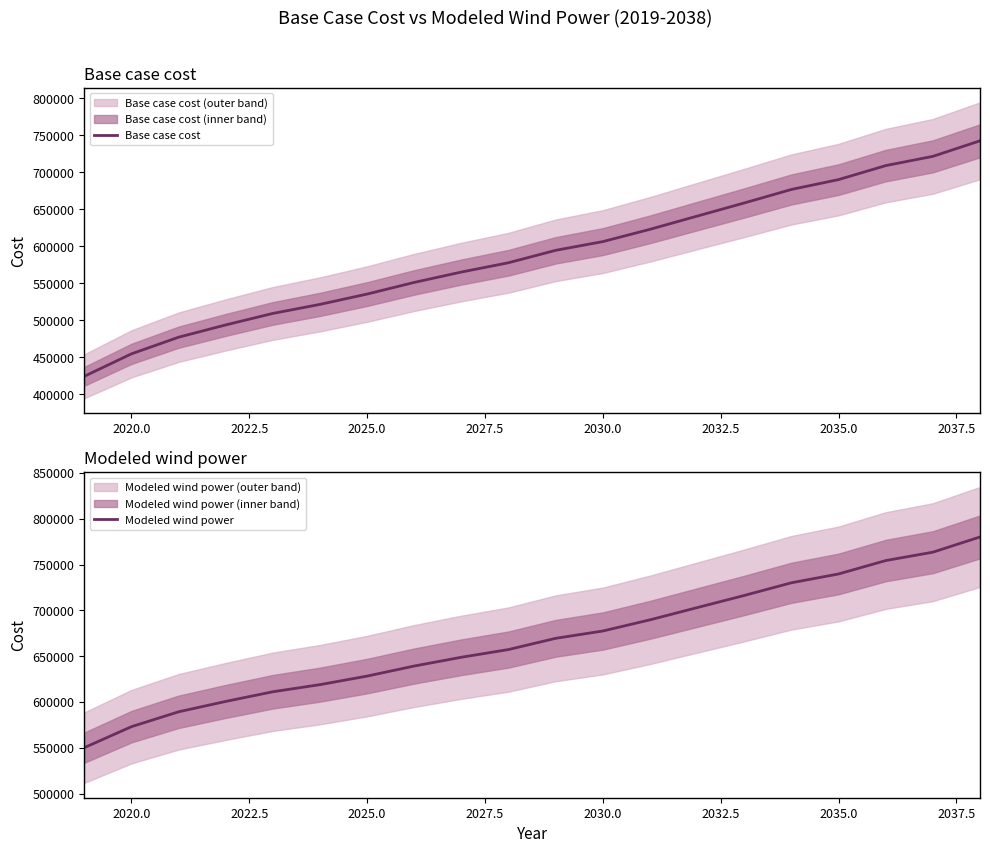

What is the lowest value of the Base case cost series?

424427.5